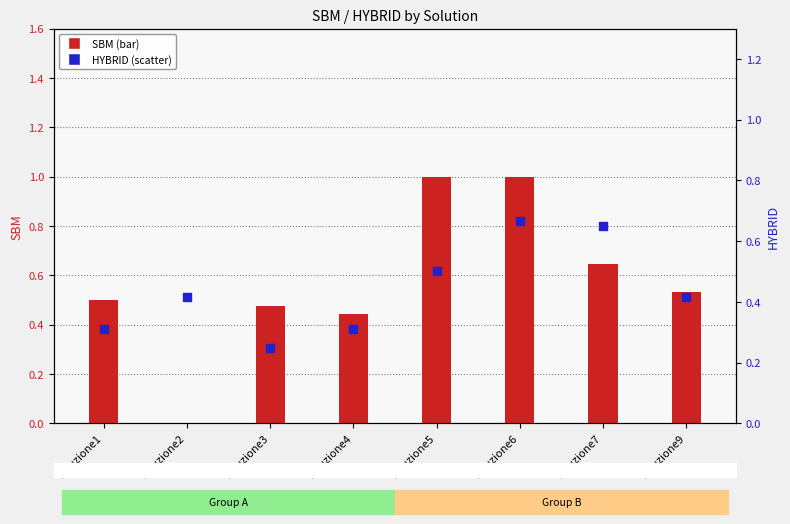

What are all the series names shown in the legend?

SBM, HYBRID